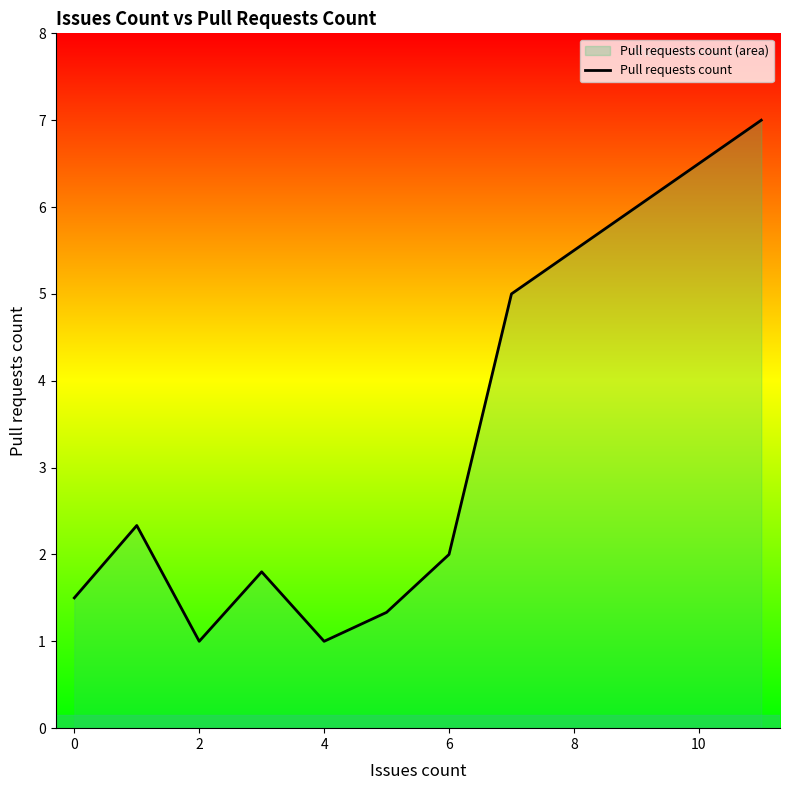

What is the value of the 4th point from the left?

1.8